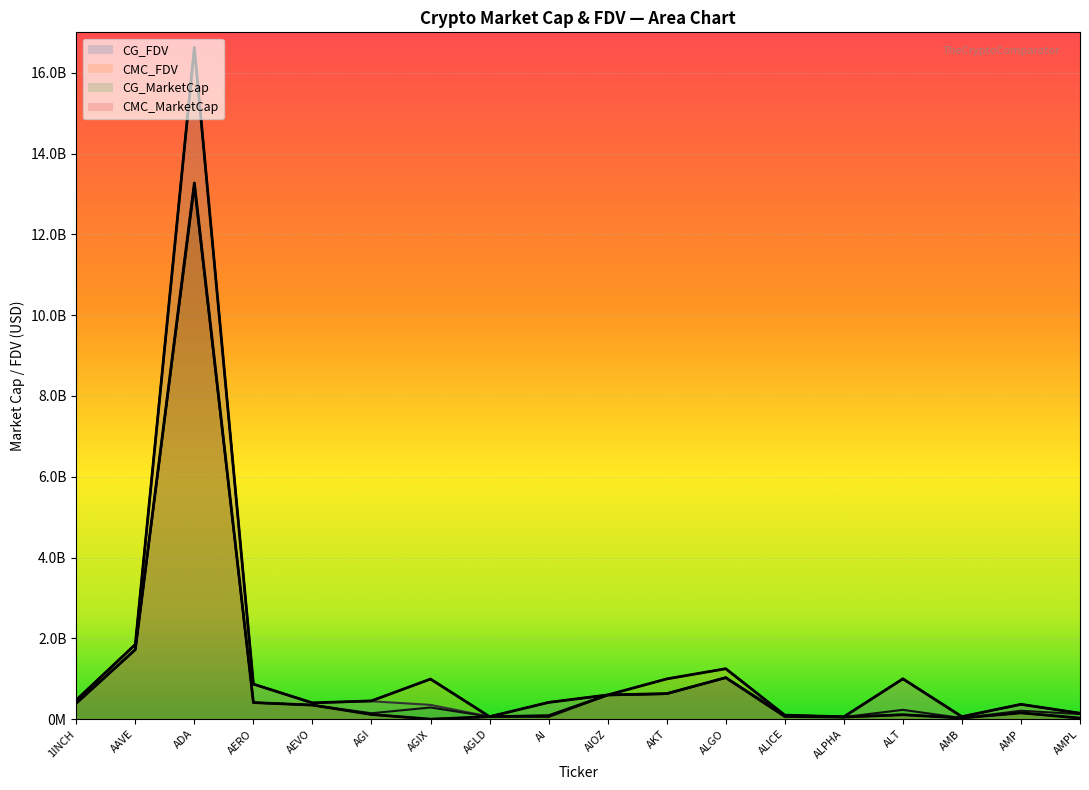

What are all the series names shown in the legend?

CG_FDV, CMC_FDV, CG_MarketCap, CMC_MarketCap